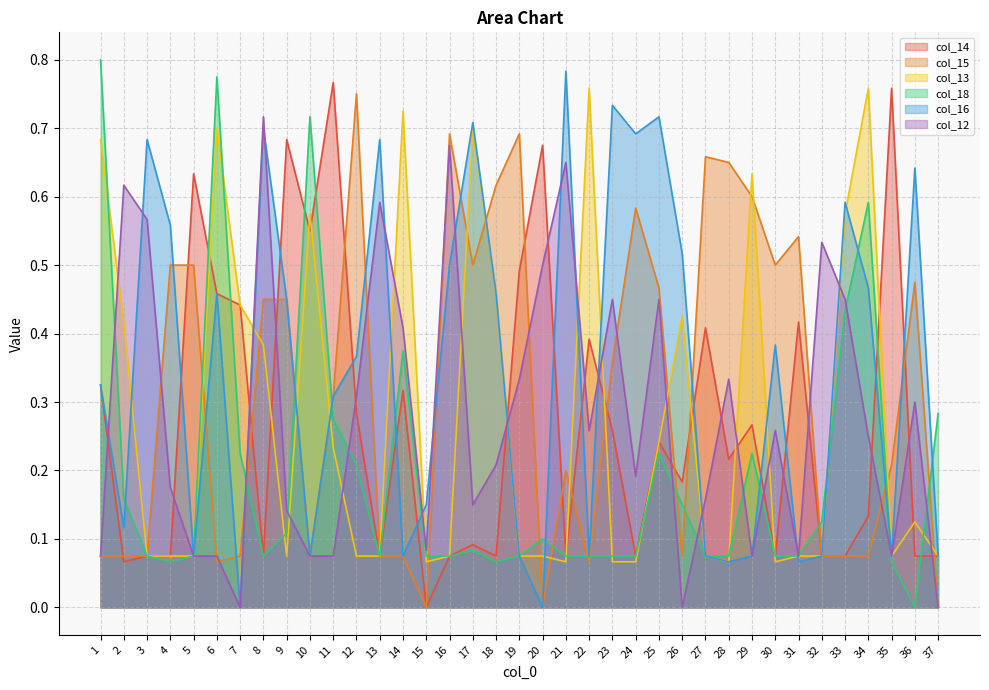

In col_12, how many points are higher than both neighbors (excluding endpoints)?

11